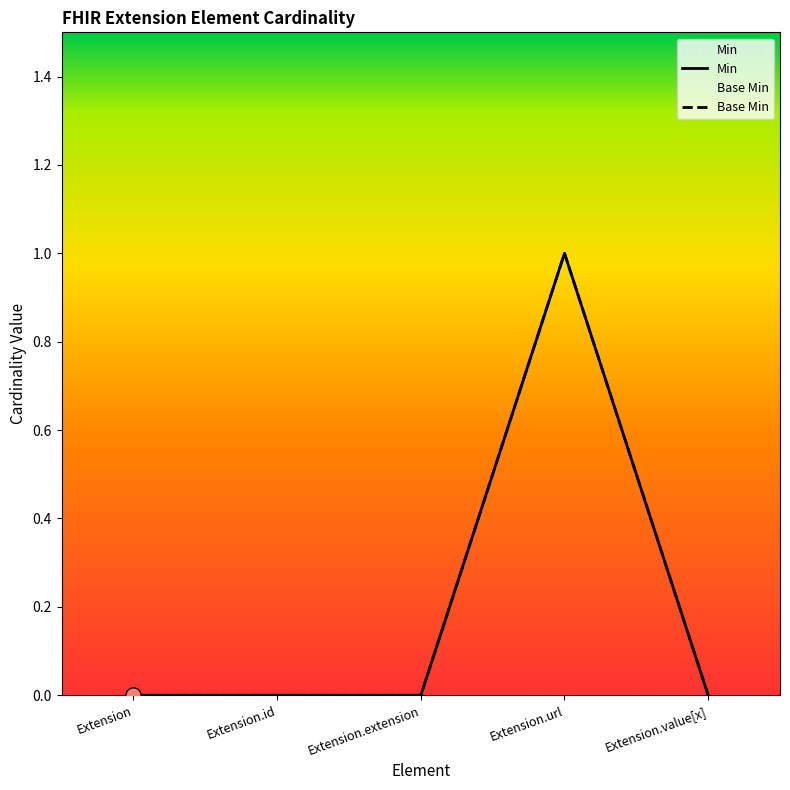

What are all the series names shown in the legend?

Min, Base Min